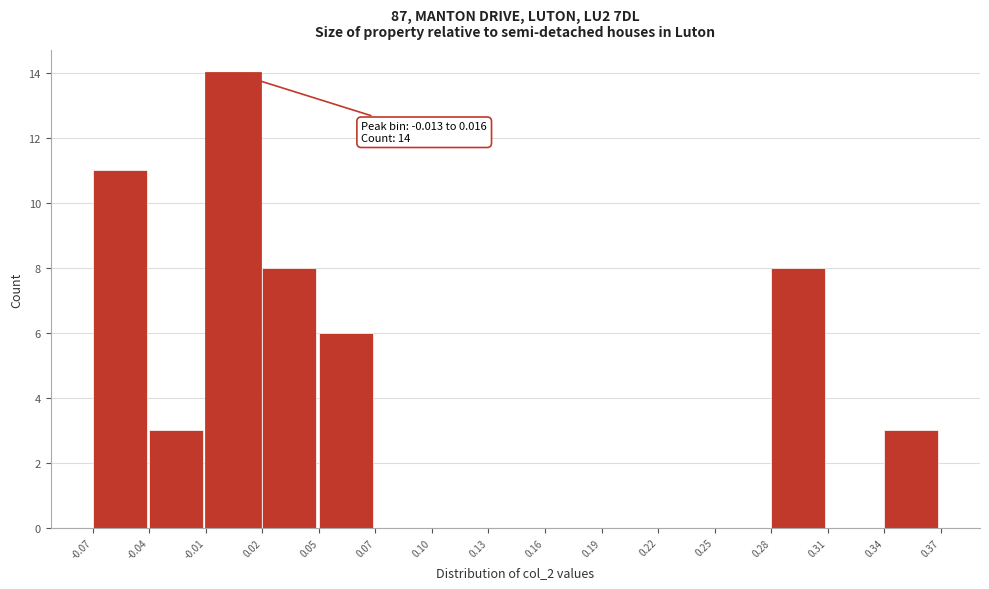

Which range on the x-axis has the tallest bar?

-0.01 to 0.02